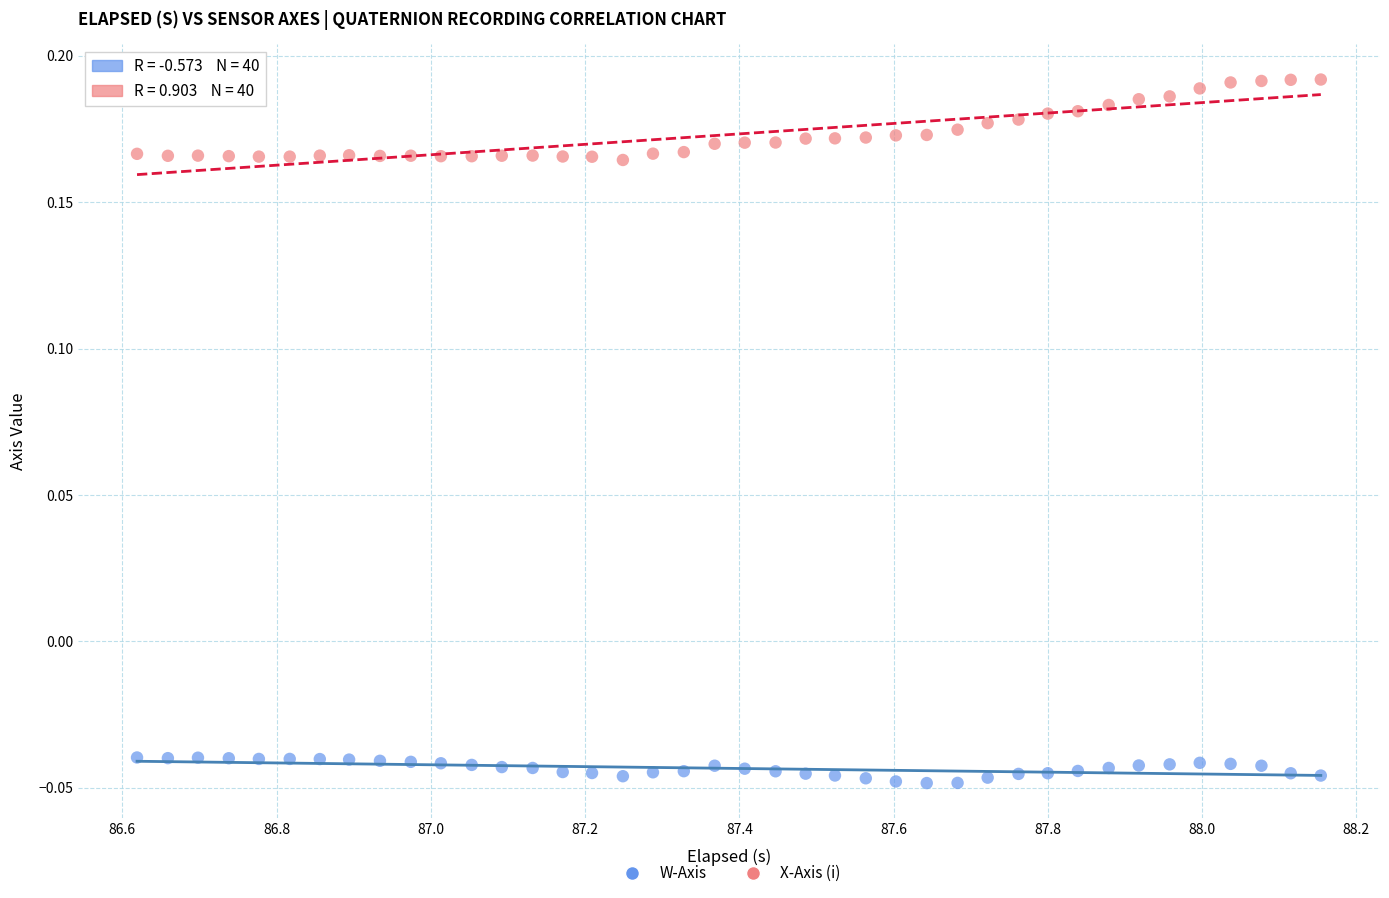

Which series reaches the maximum Y coordinate?

X-Axis (i)